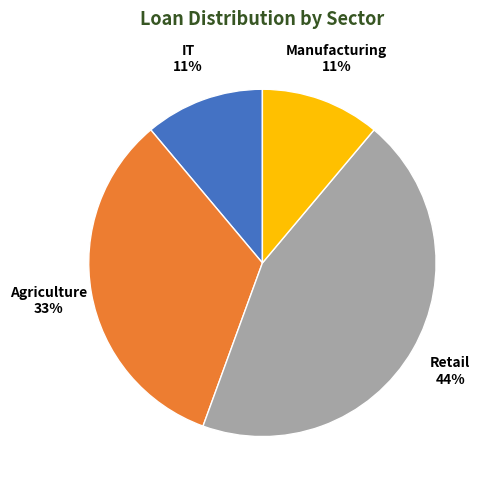

What is the ratio of the value at Retail to the value at Agriculture?

1.3